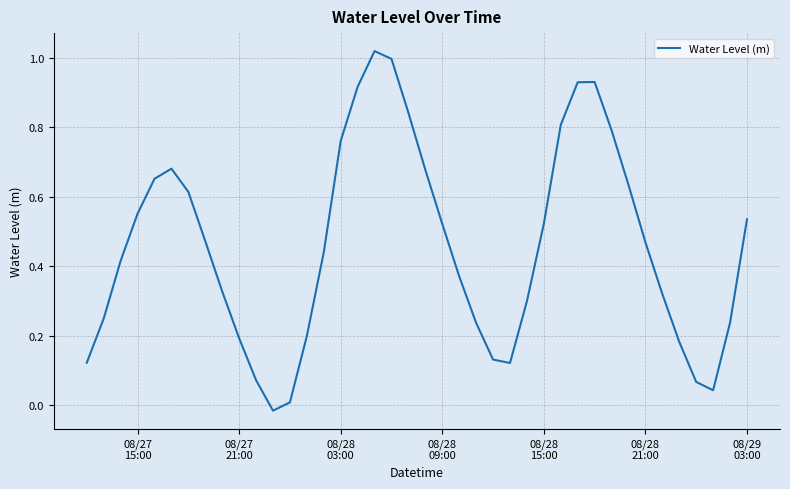

How many lines are shown in the chart?

1